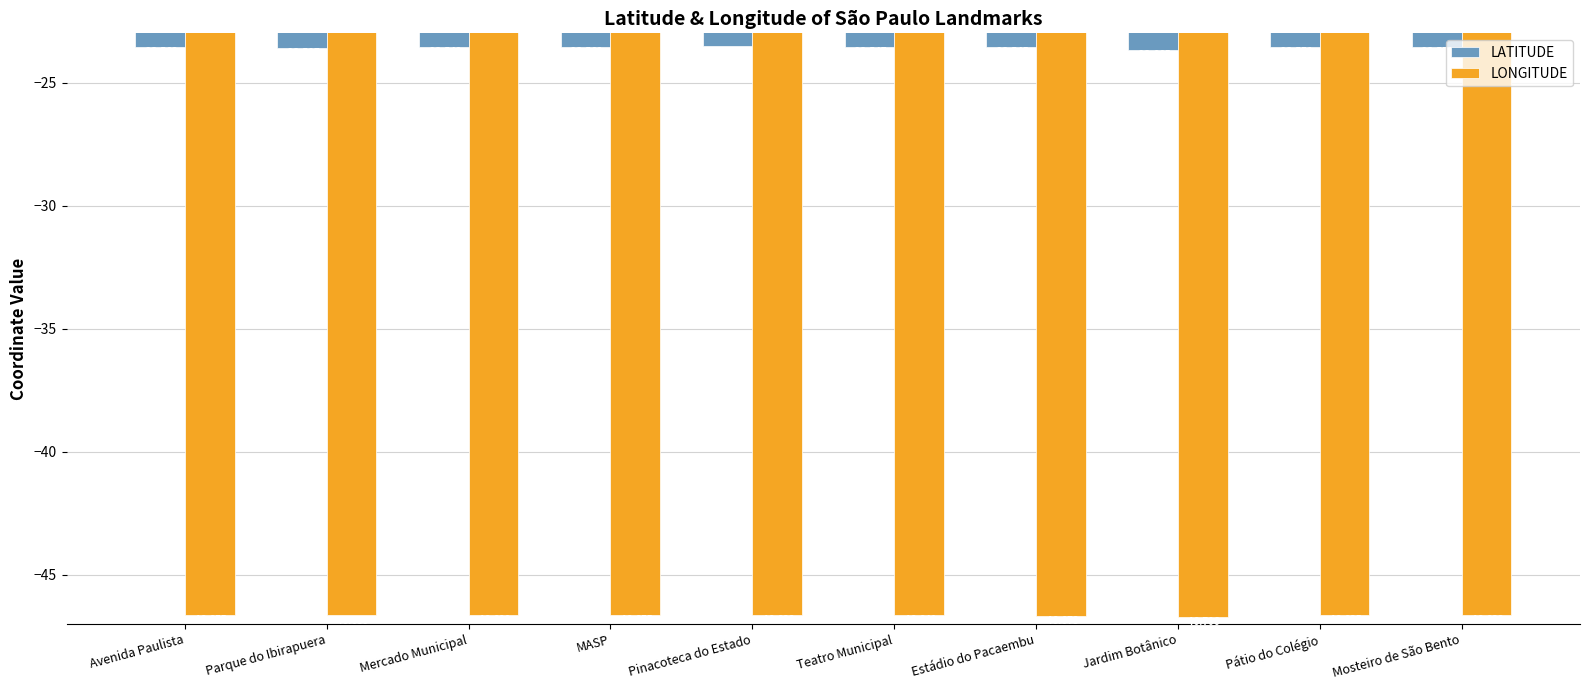

Where is LATITUDE nearest to the value -23?

Pinacoteca do Estado